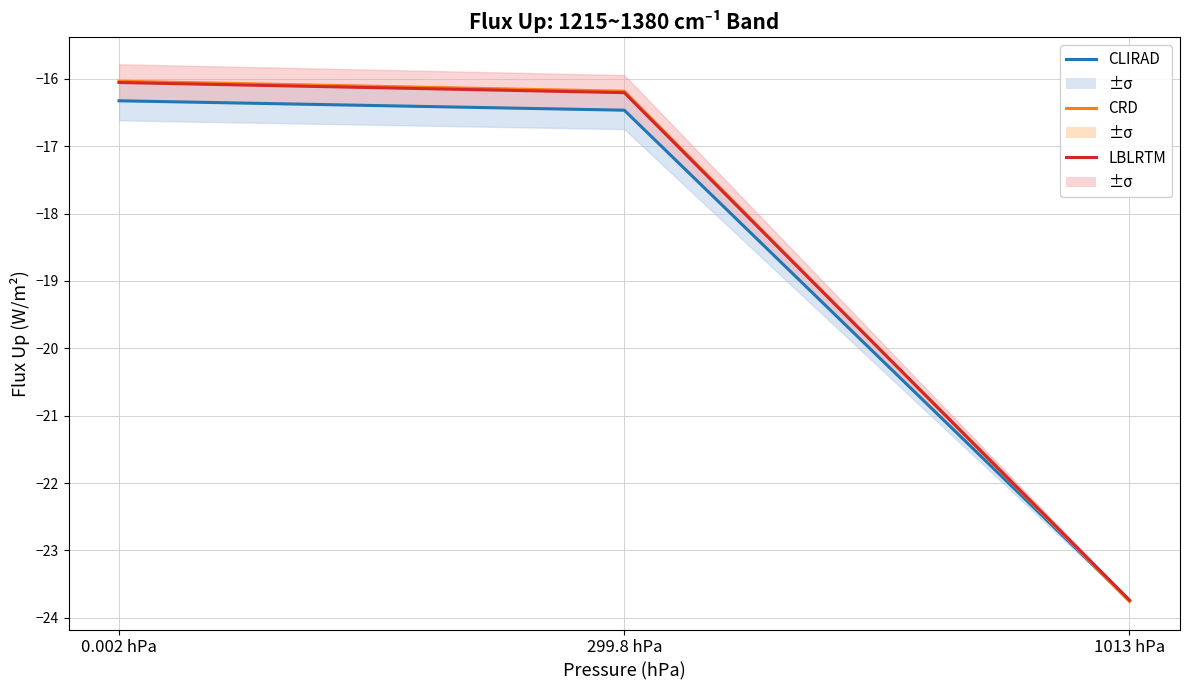

How many lines are shown in the chart?

3